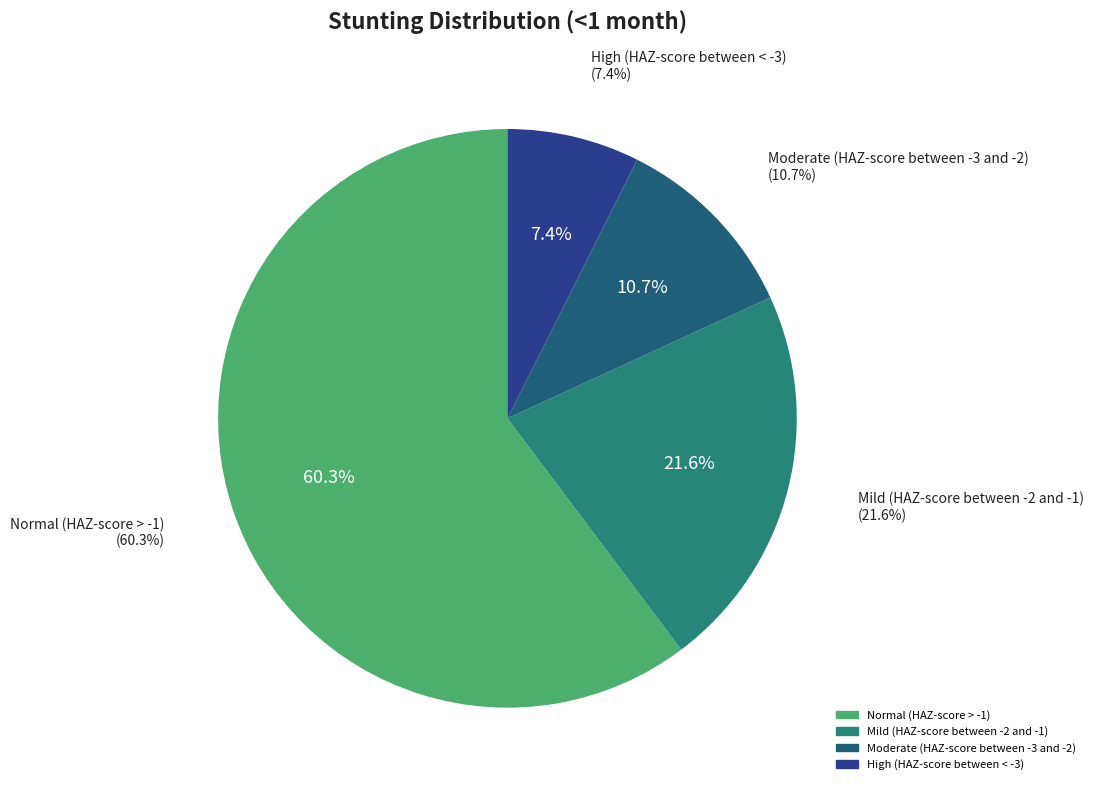

Which category has the biggest portion of the pie?

Normal (HAZ-score > -1)